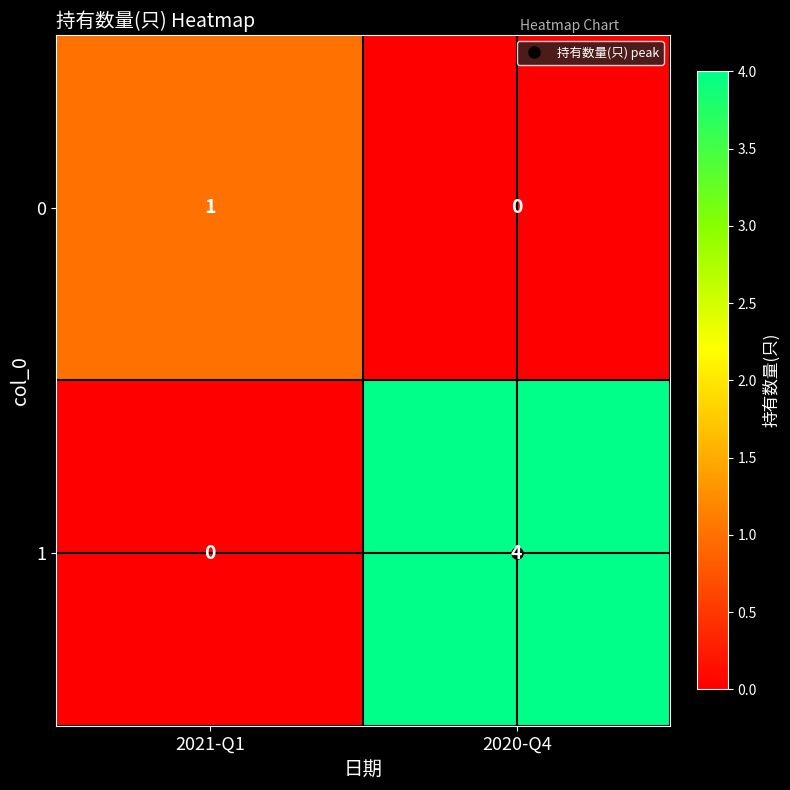

Is it true that 1 equals 0 at 2021-Q1?

True